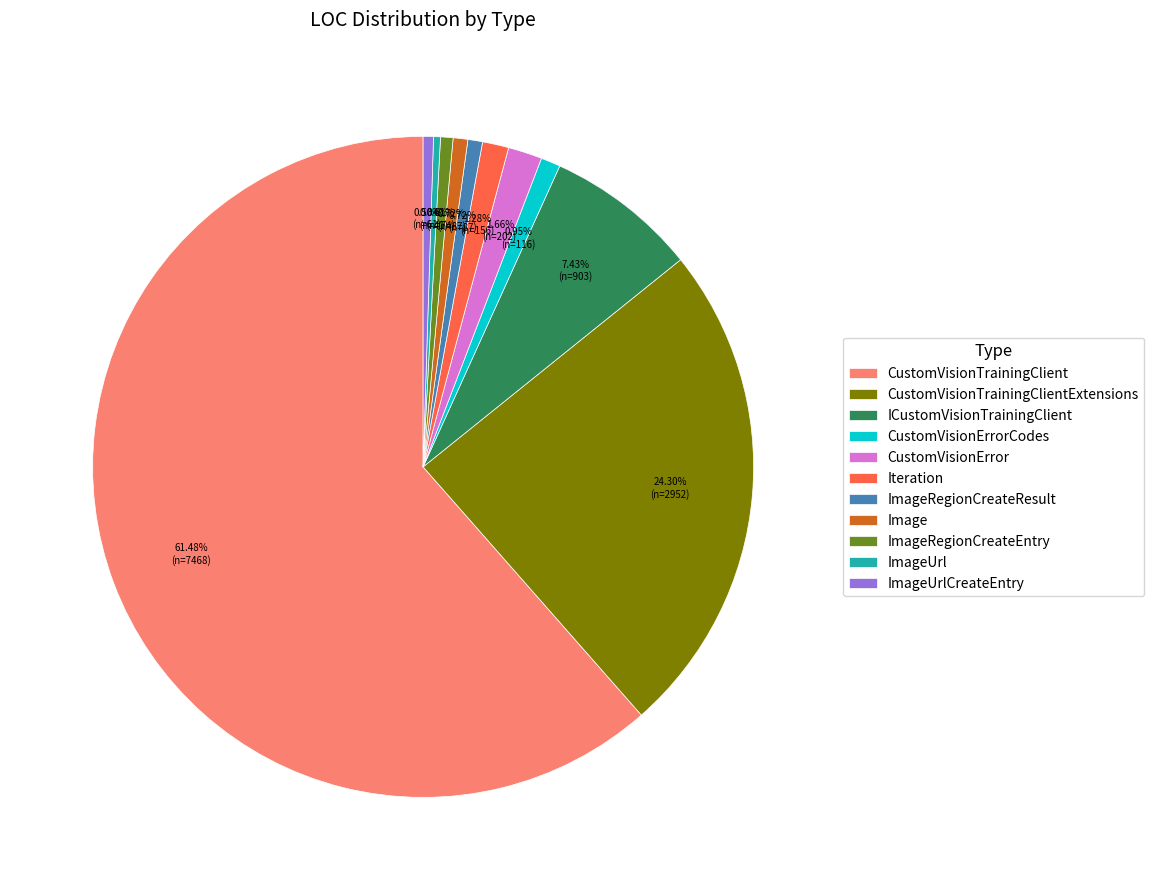

Which has a higher value, ICustomVisionTrainingClient or ImageUrl?

ICustomVisionTrainingClient